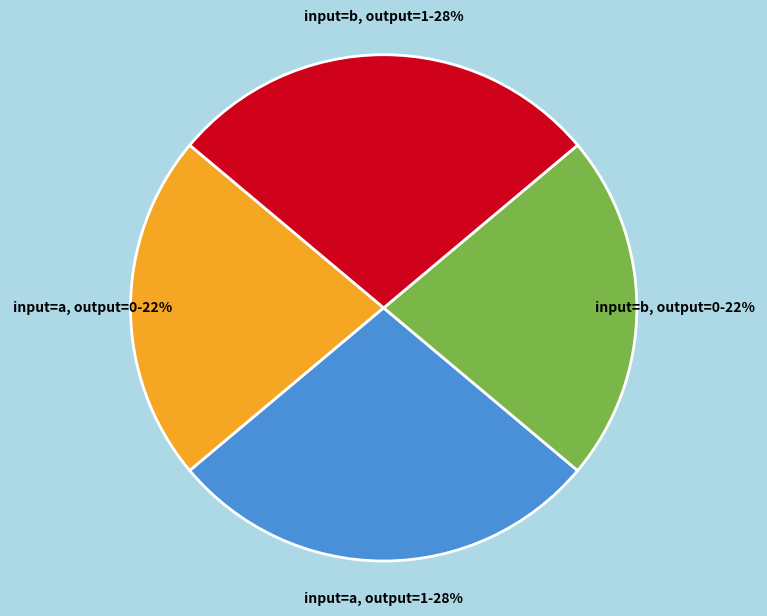

Approximately how many times larger is the value at input=a, output=1-28% compared to input=b, output=1-28%?

1.0